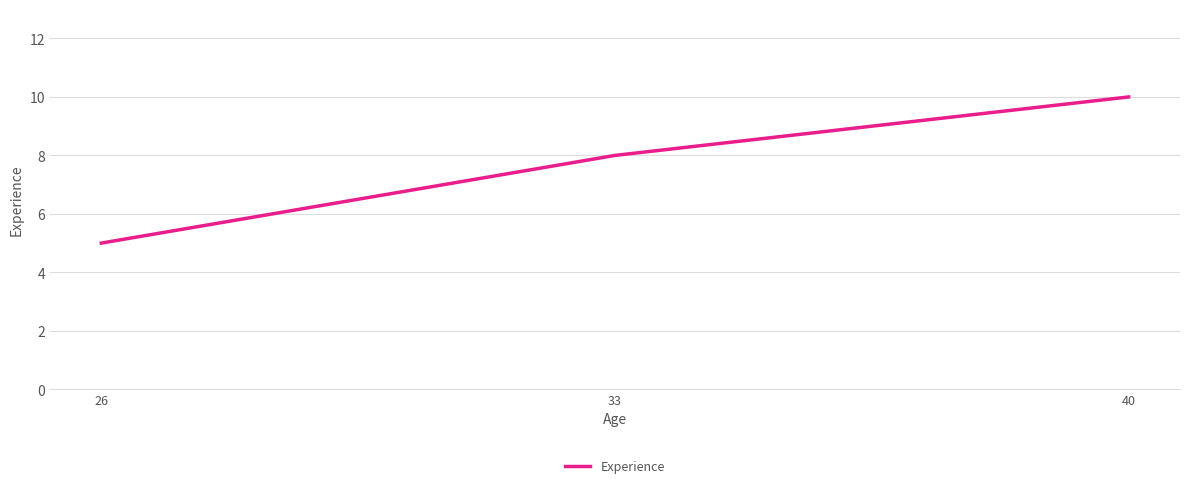

What is the greatest value displayed?

10